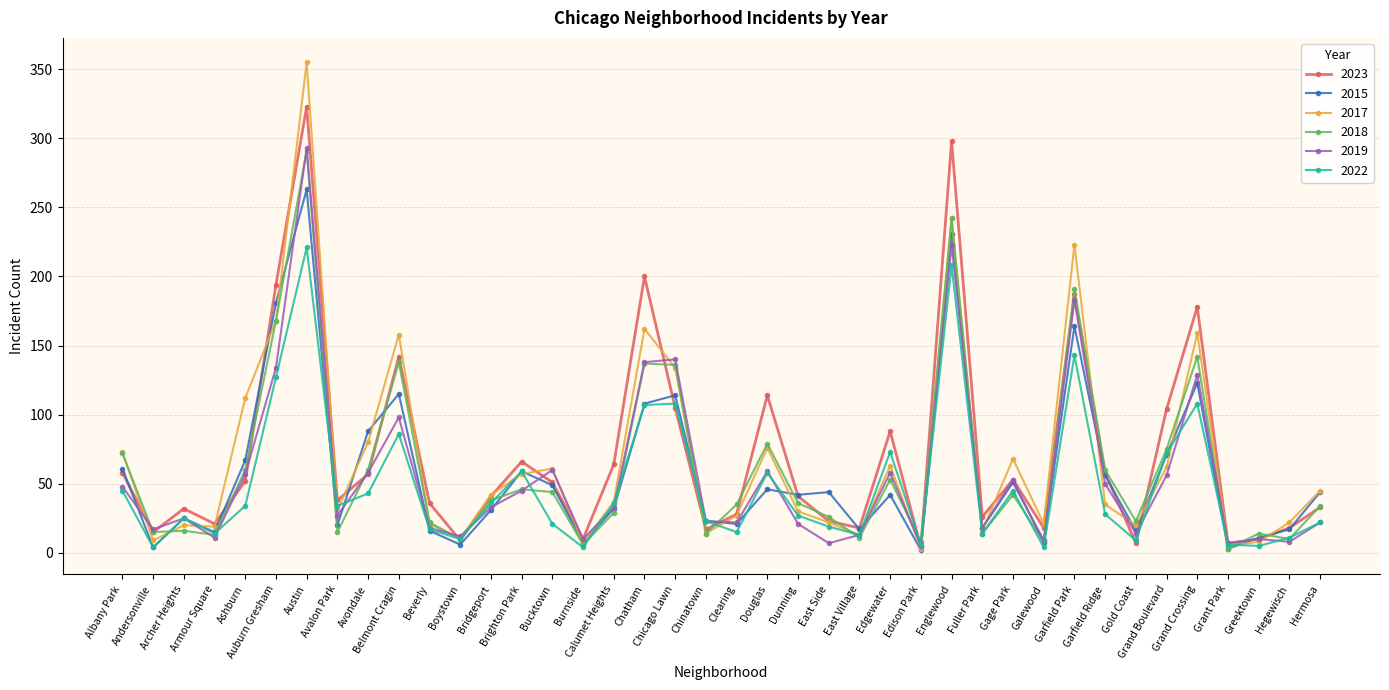

True or false: 2018 has a value of 83 at Belmont Cragin.

False